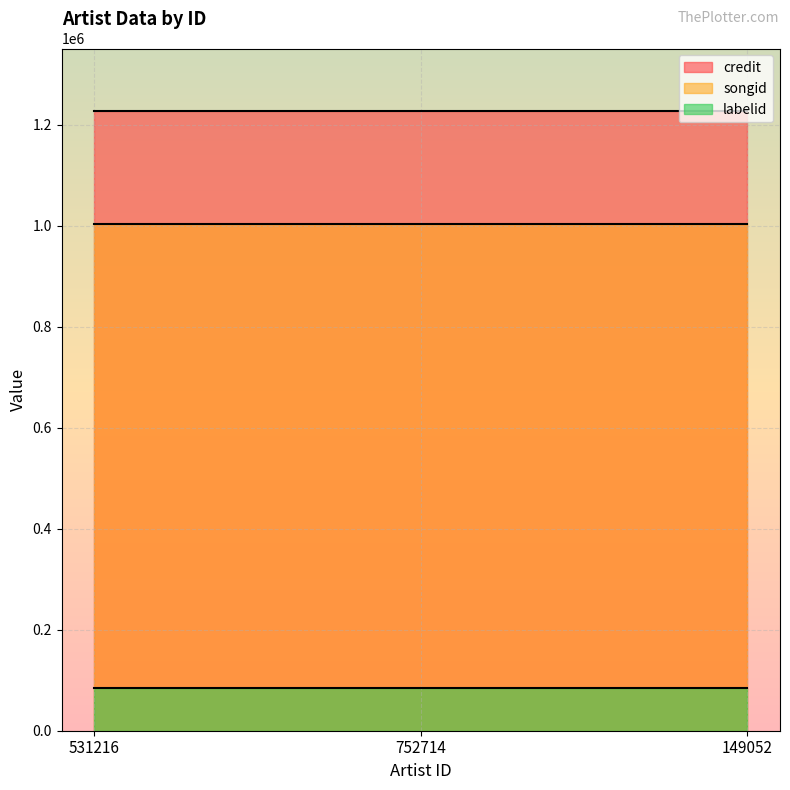

Which series changed the most between 752714 and 149052?

credit